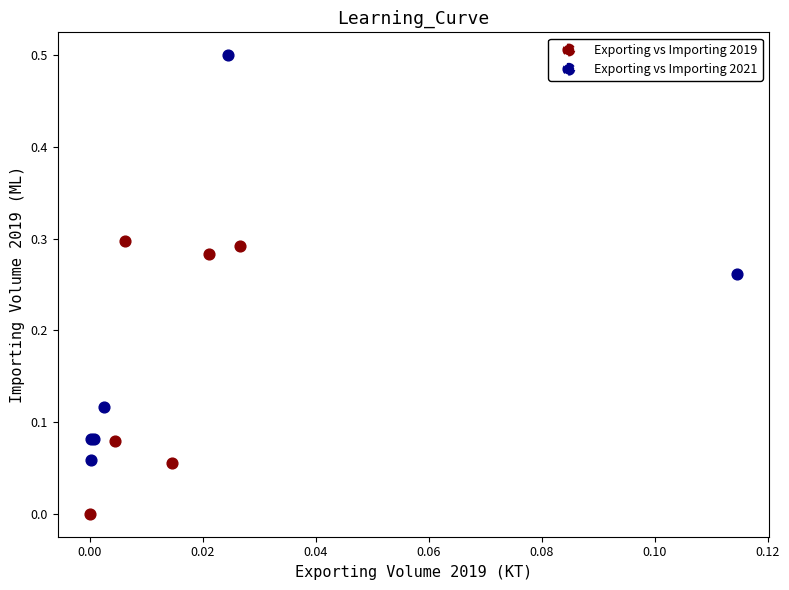

Which series contains the lowest Y value?

Exporting vs Importing 2019